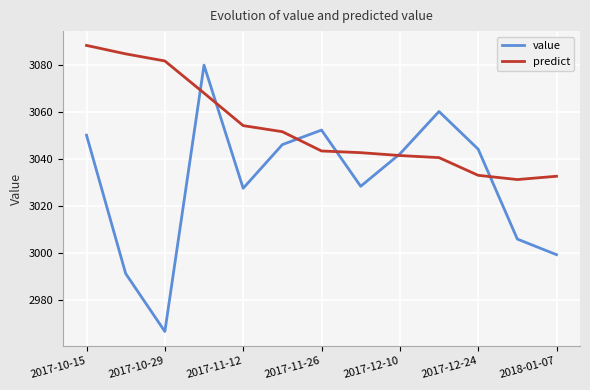

Rank the series by their average value, from lowest to highest.

value, predict